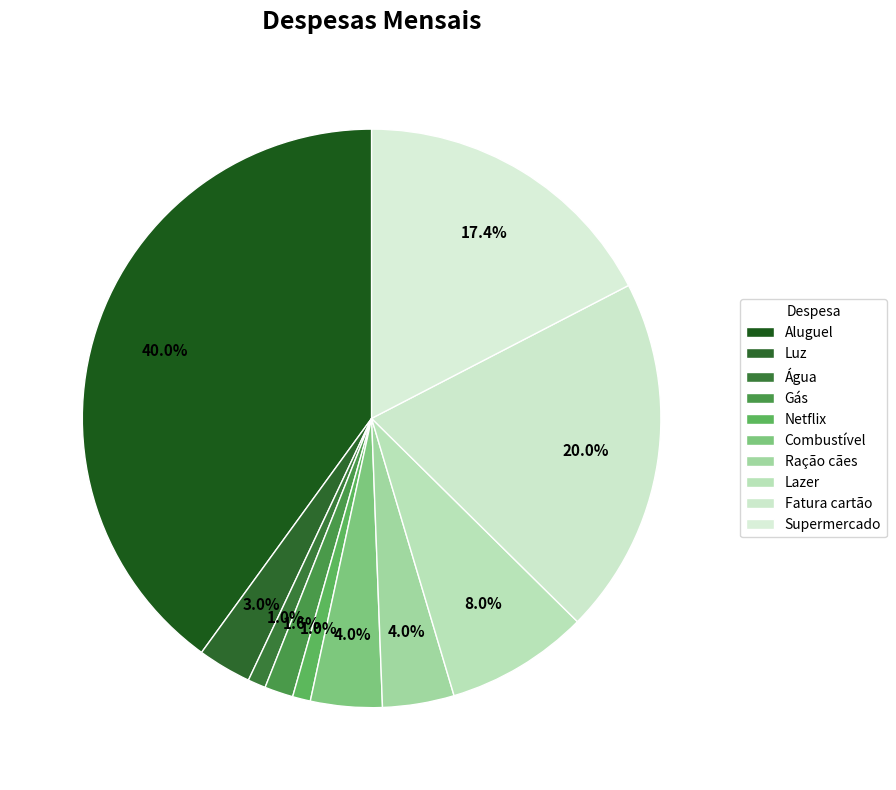

How many segments does this pie chart have?

10